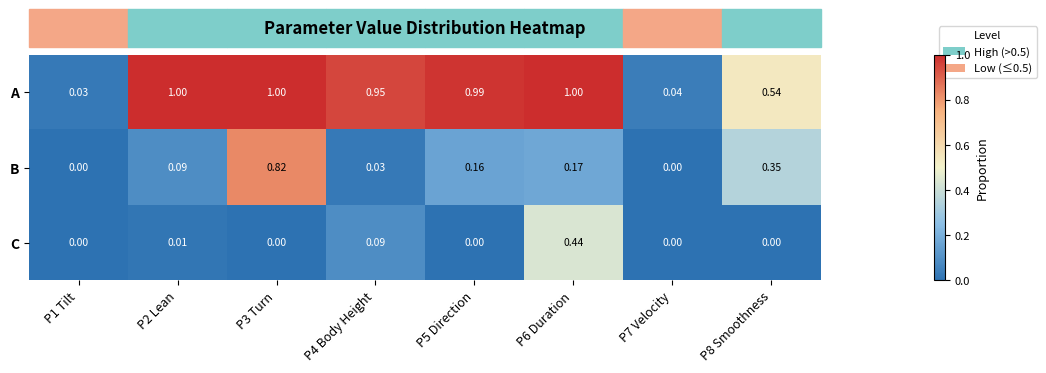

Count the number of data series in this chart.

3